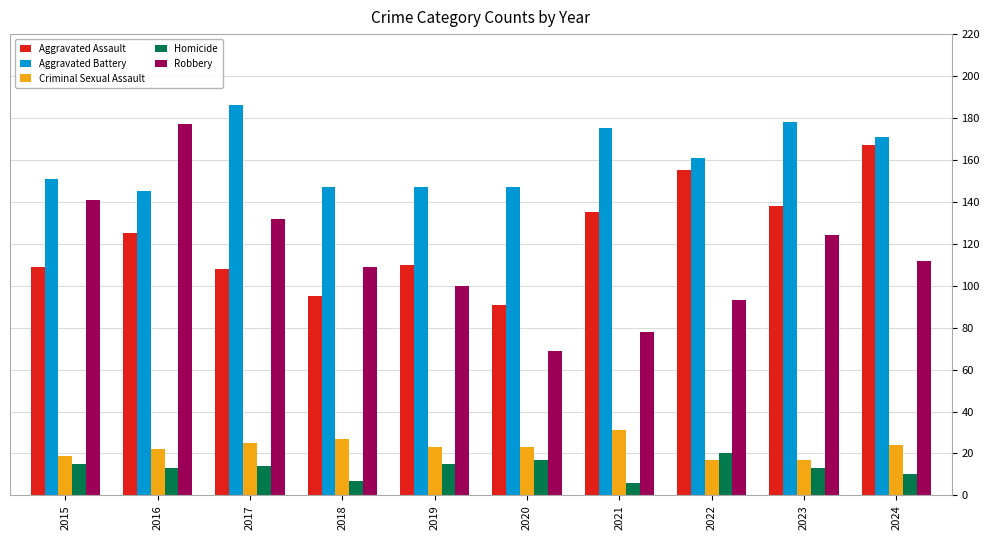

Which series has the largest total across all categories?

Aggravated Battery